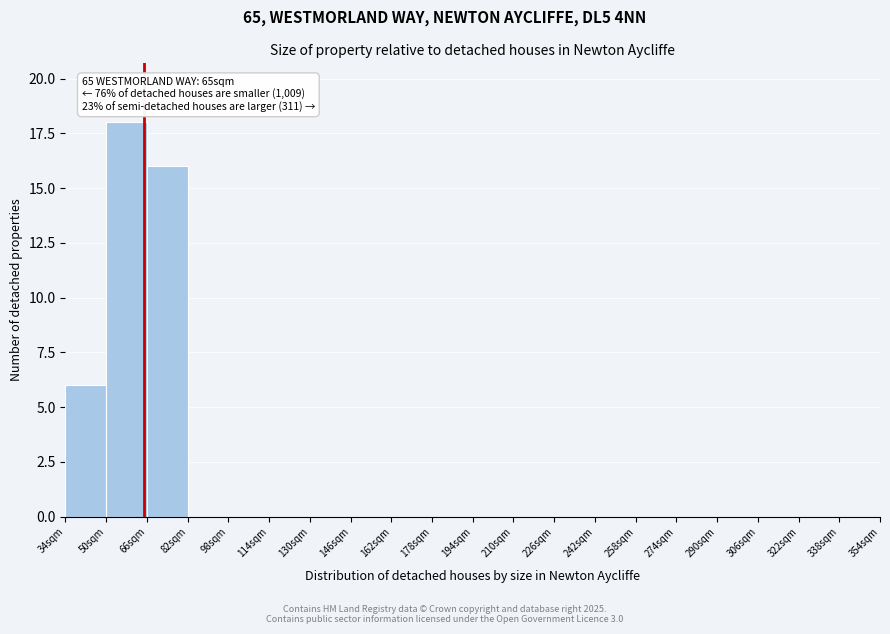

Over which range of the x-axis is the bar tallest?

50 to 66